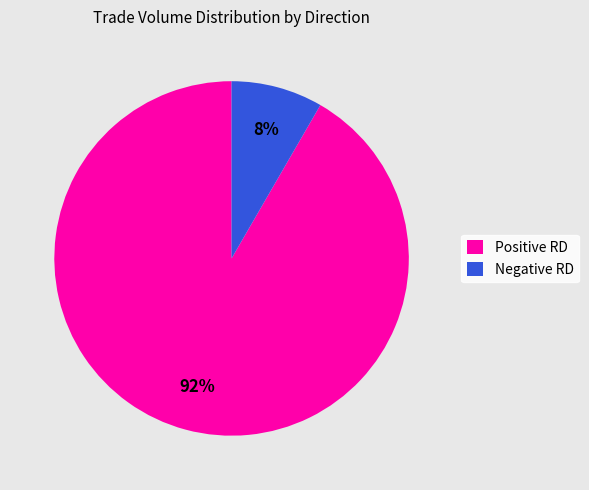

How many slices are in this pie chart?

2